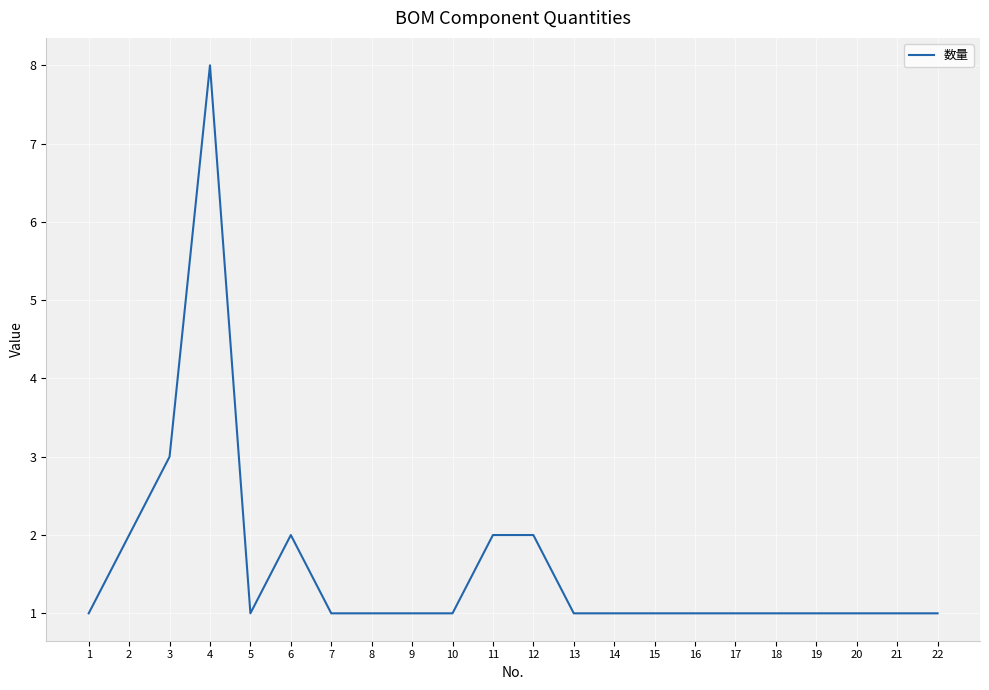

Count the values in the range 1 to 2.

20